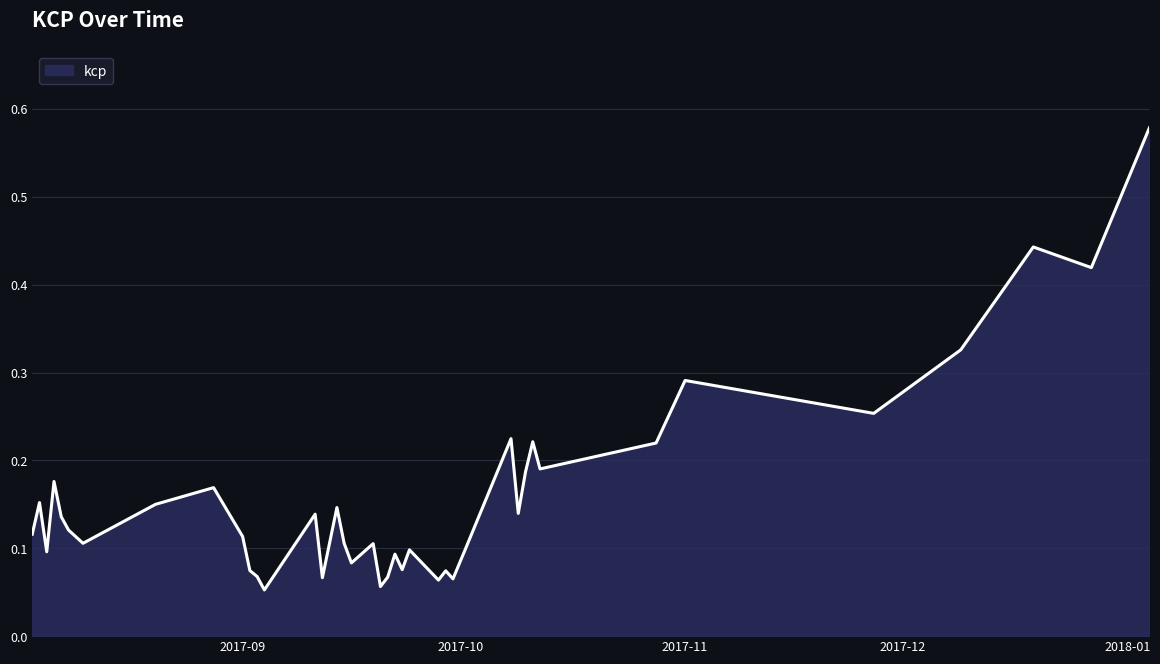

True or false: the data shows 0.2 at 2017-09.

False